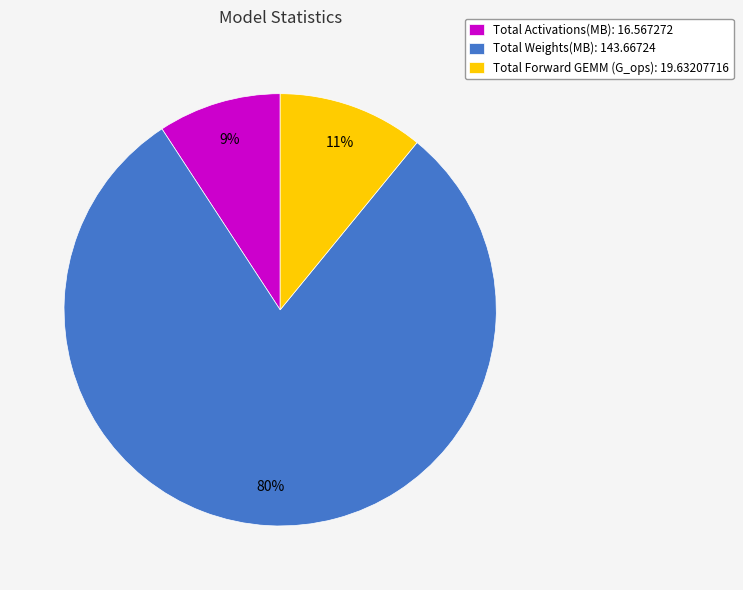

What is the smallest slice in the pie chart?

Total Activations(MB)